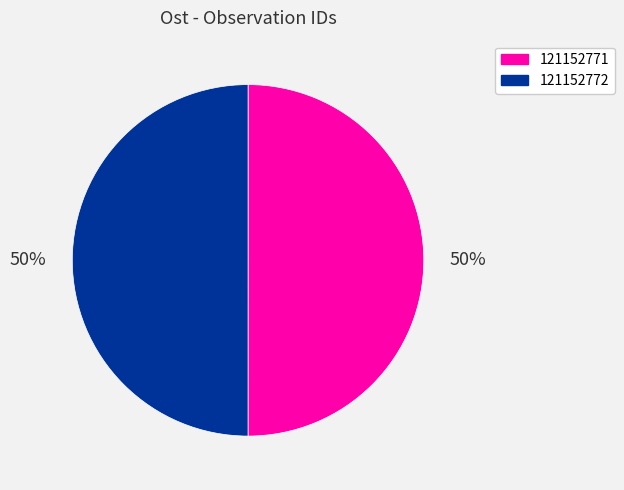

How many segments does this pie chart have?

2